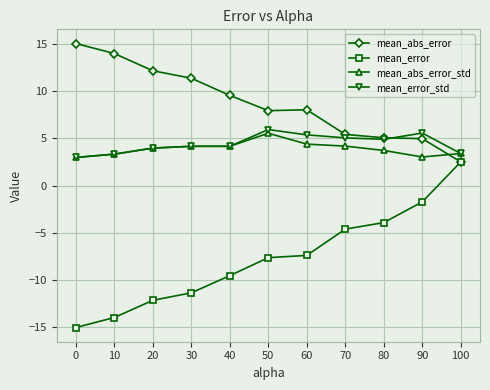

What is the value of the mean_error_std point at the 2nd from the left?

3.3